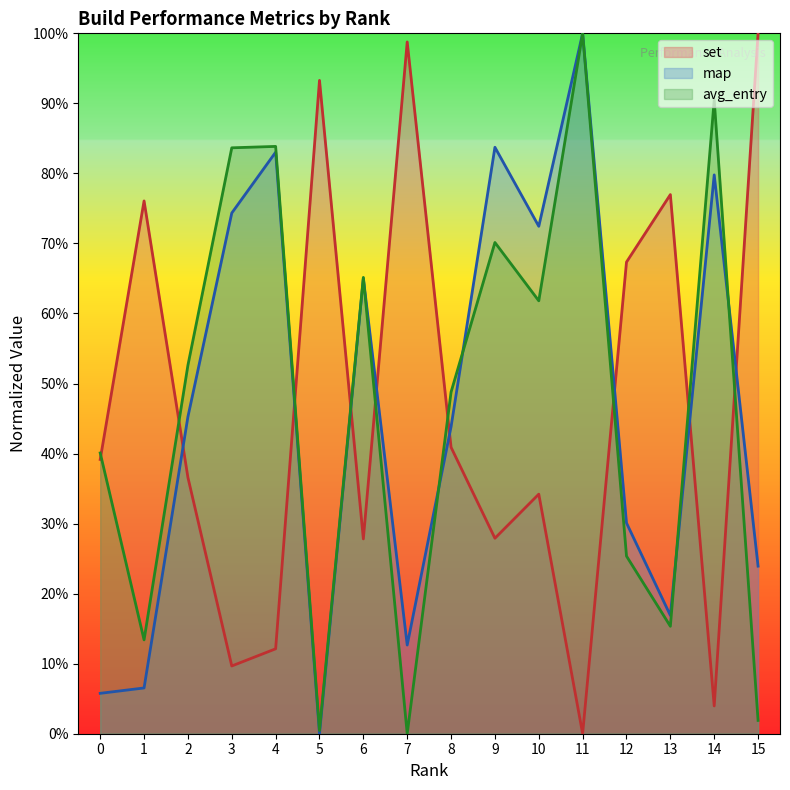

What is the value of the set point at the 1st from the left?

0.4